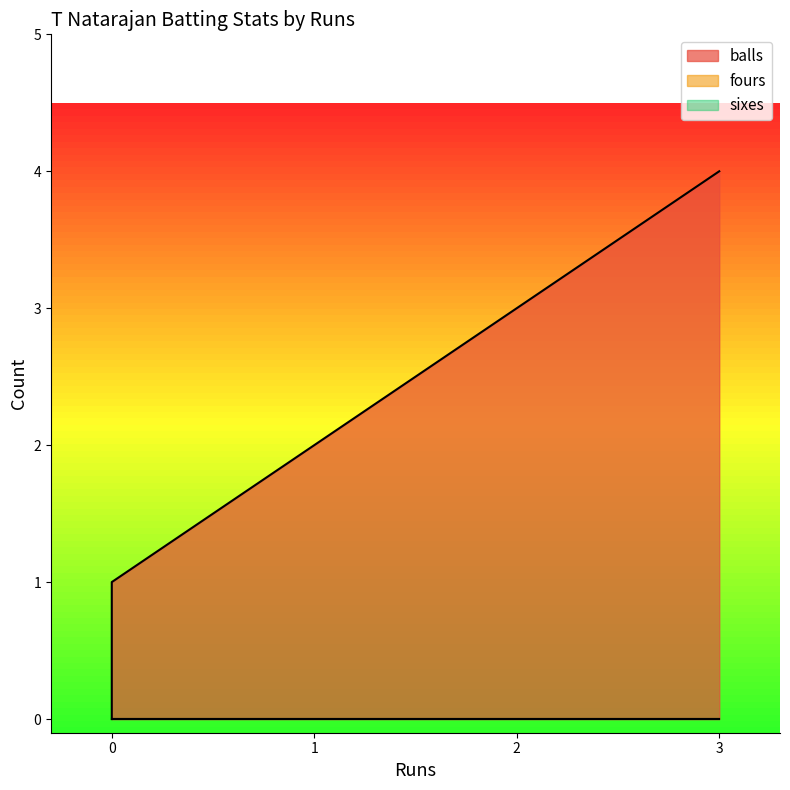

What is the greatest value displayed?

4